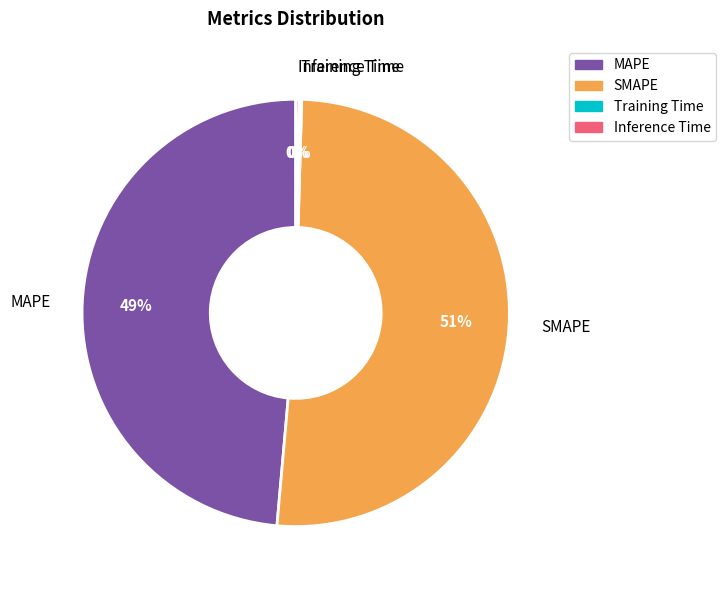

To the nearest percent, what is the difference between the largest and smallest slice percentages?

51%